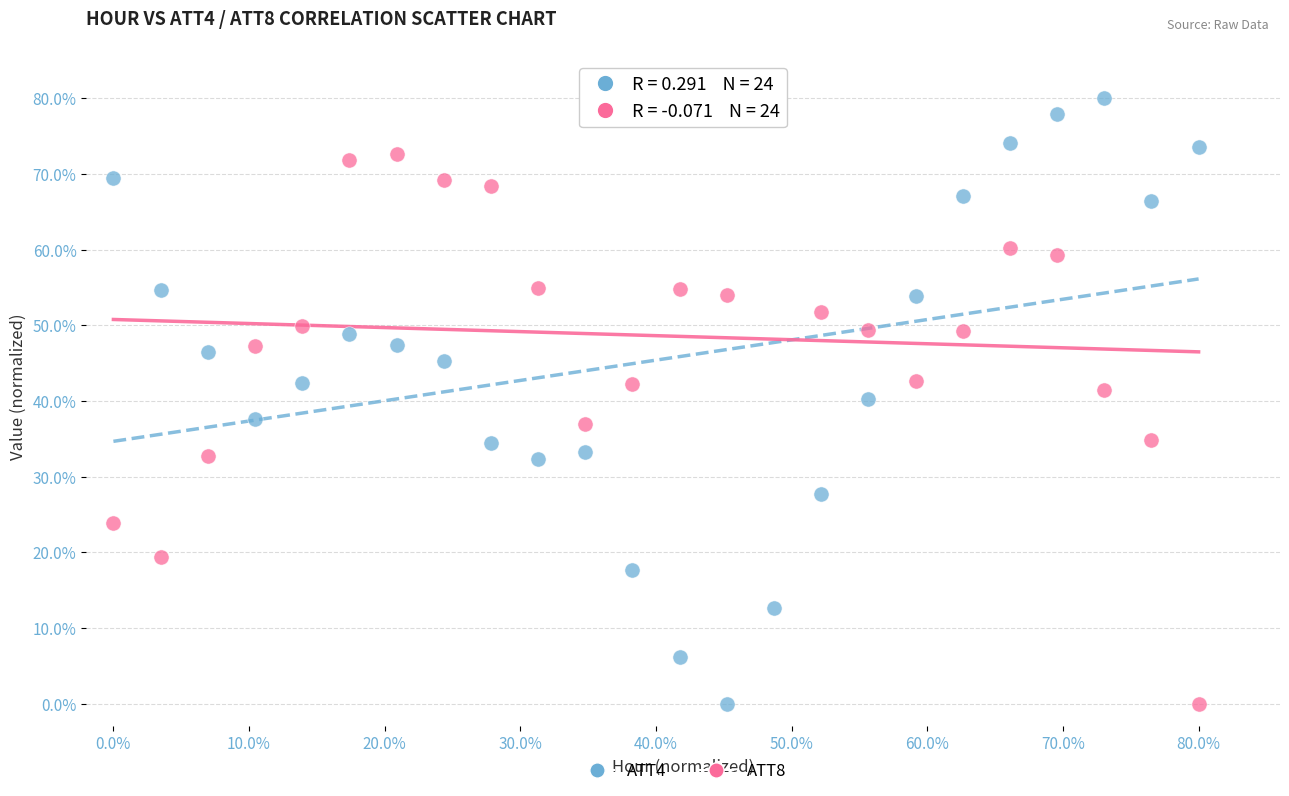

What are all the series names shown in the legend?

ATT4, ATT8